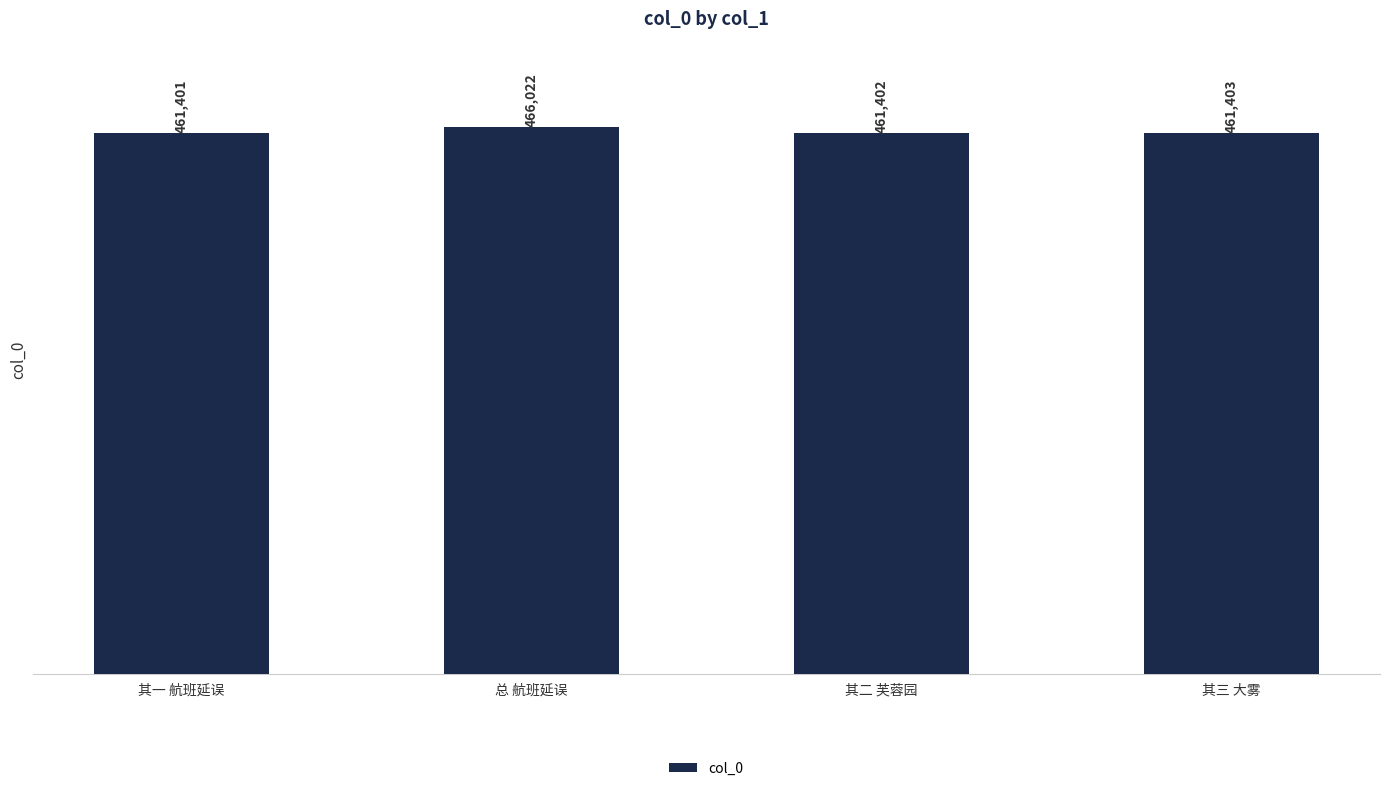

What value does the data have at 总 航班延误, to the nearest 100?

466000